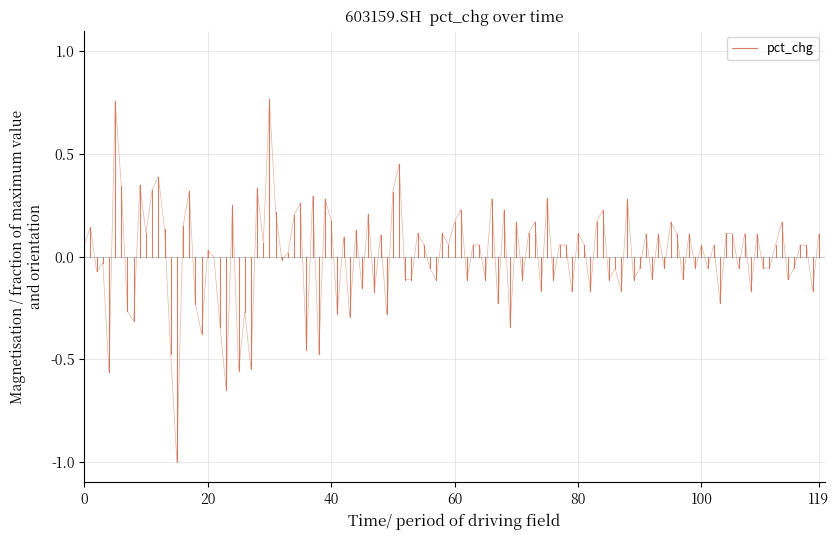

Is it true that the value at 0 is 0.1?

False